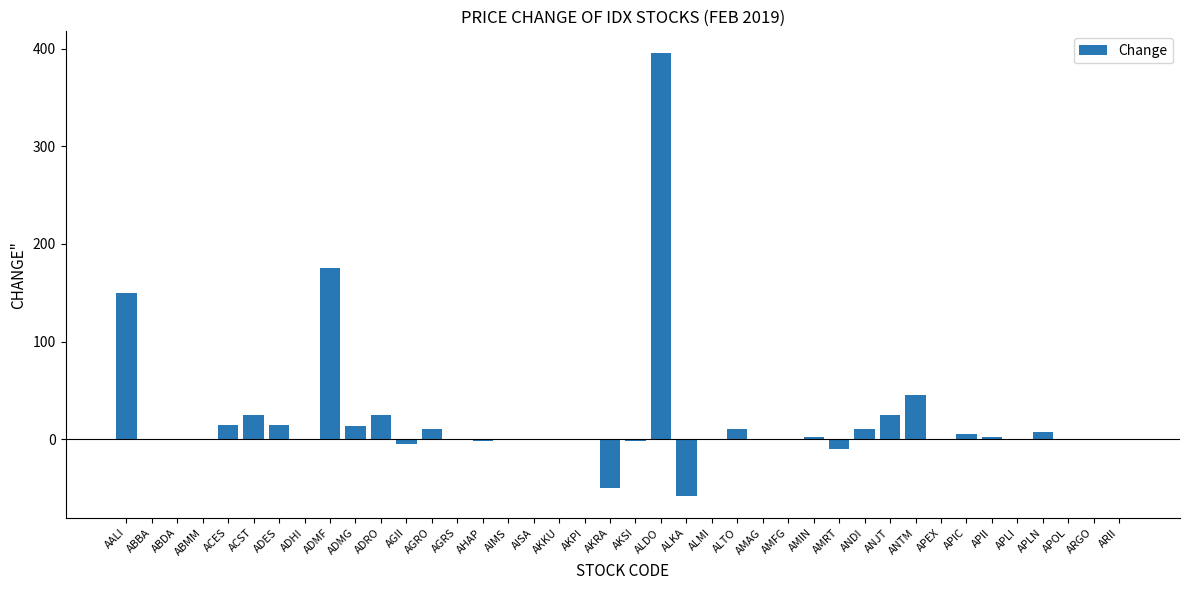

Where is the data nearest to the value 168?

ADMF